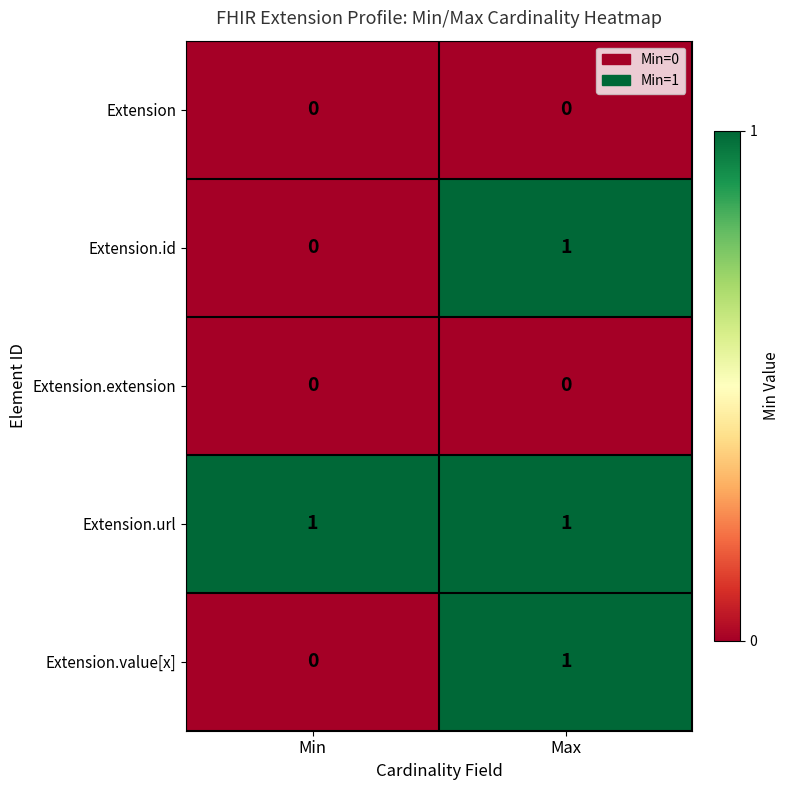

At which label does Extension.value[x] reach its minimum?

Min